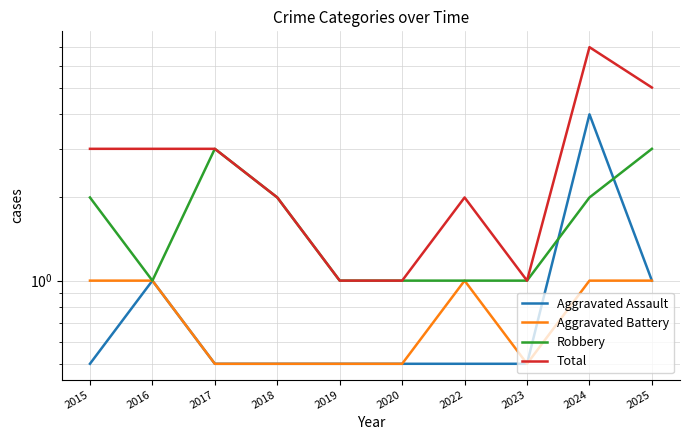

How many Total values are between 1 and 3?

8